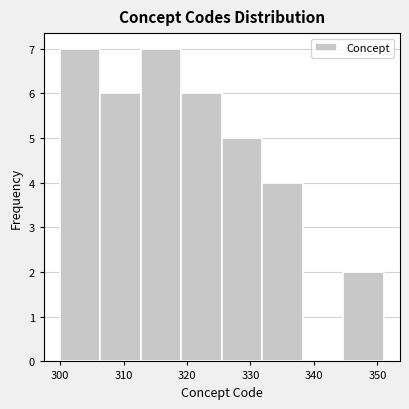

Reading left to right, list every bar in this chart as the range it spans on the x-axis followed by its height. Neither the bar edges nor the heights are printed on the chart, so give them approximately, as read against the axes.

300 to 306: 7
306 to 313: 6
313 to 319: 7
319 to 326: 6
326 to 332: 5
332 to 338: 4
338 to 345: 0
345 to 351: 2